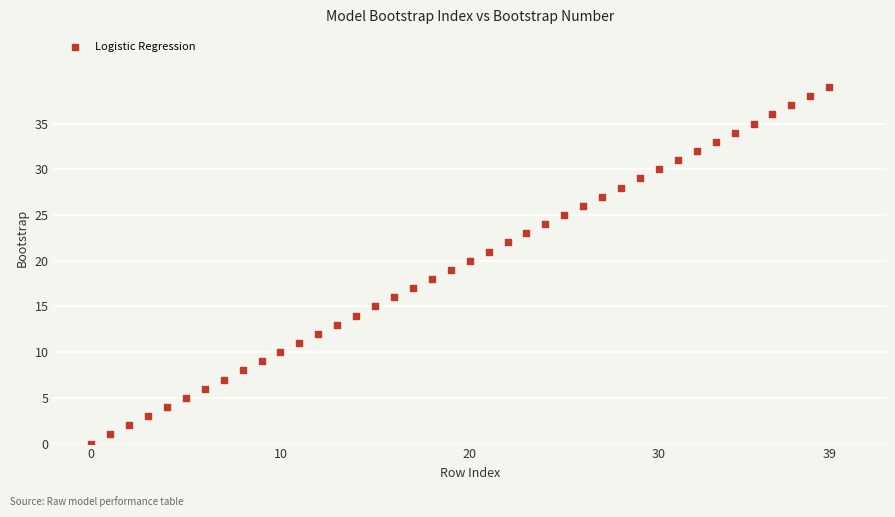

What is the range of Y values (max minus min)?

39